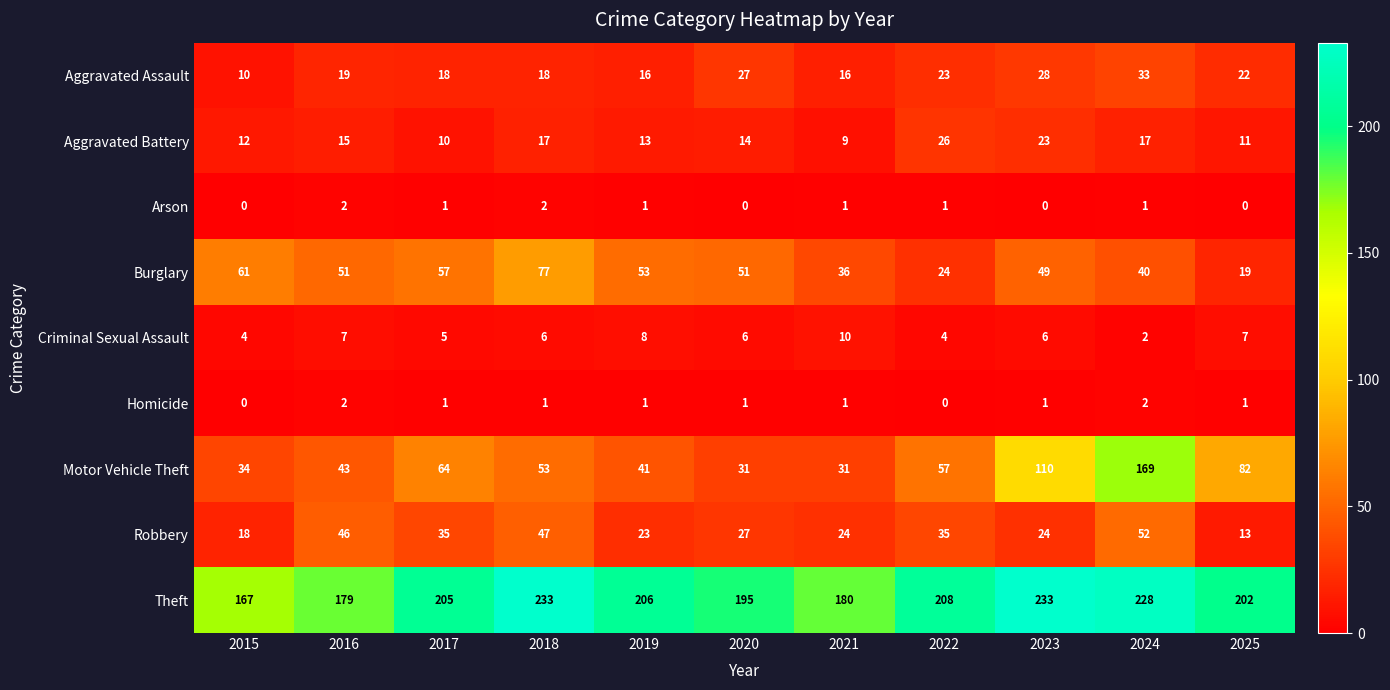

Is it true that Robbery equals 23 at 2025?

False